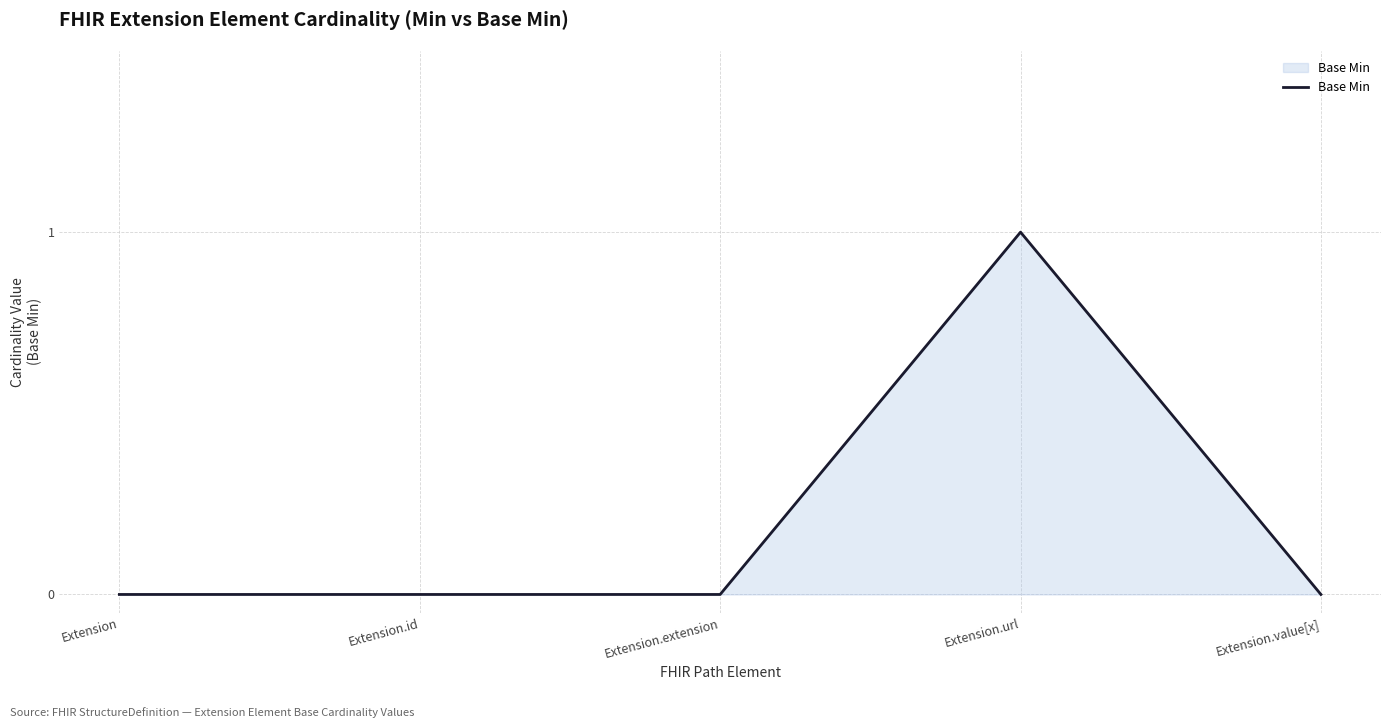

The chart shows a value of -1 at Extension. True or false?

False